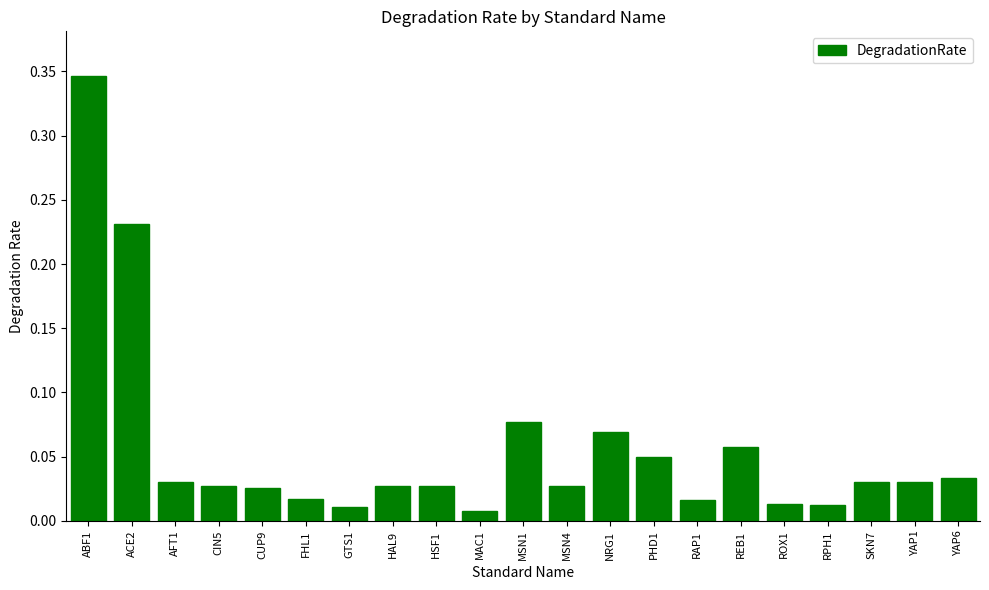

What is the label of the 11th bar from the right?

MSN1